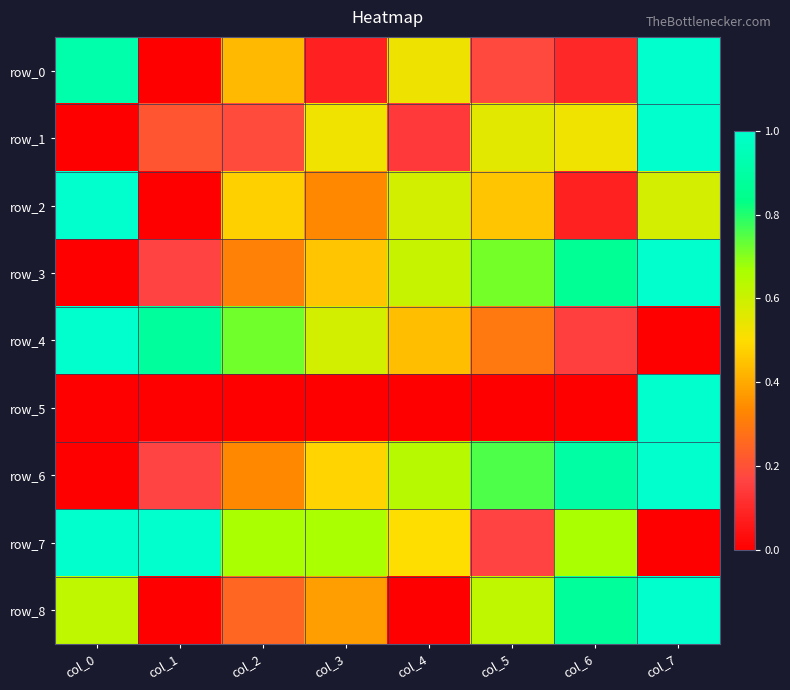

At col_6, list the series in order from smallest to largest.

row_5, row_2, row_0, row_4, row_1, row_7, row_3, row_8, row_6